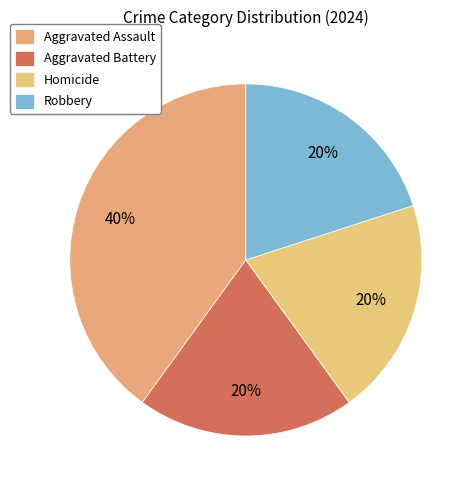

Does Homicide represent more than half of the total?

No